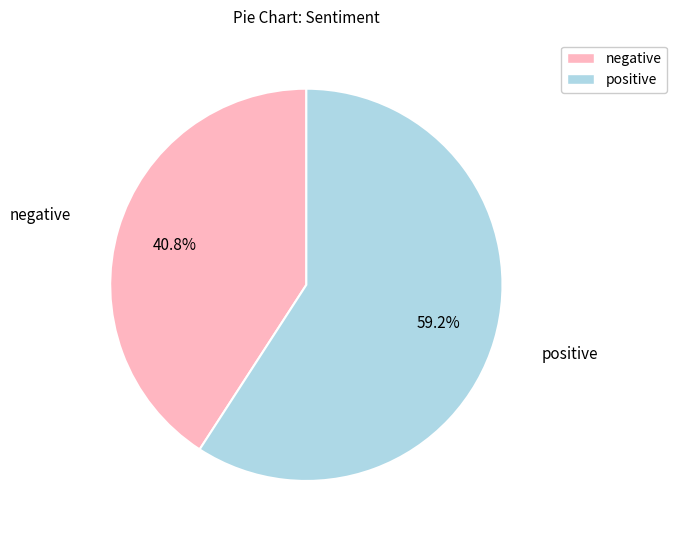

Is there a majority slice in this chart?

Yes